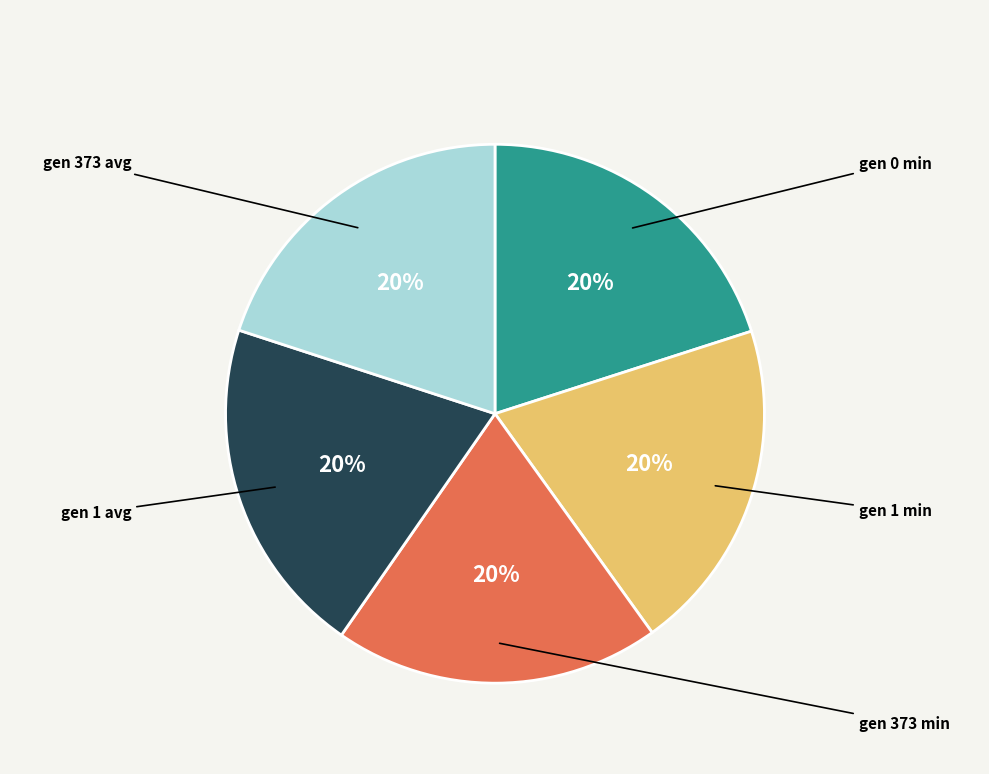

What percentage is the gen 1 min slice, to the nearest percent?

20%